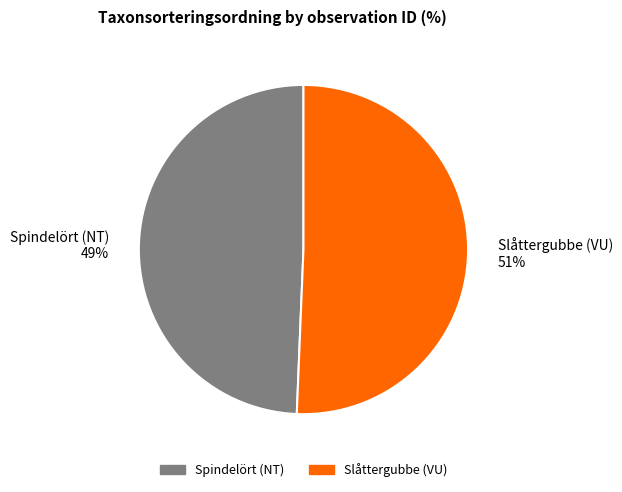

What percentage is the Spindelört (NT) 49% slice, to the nearest percent?

49%